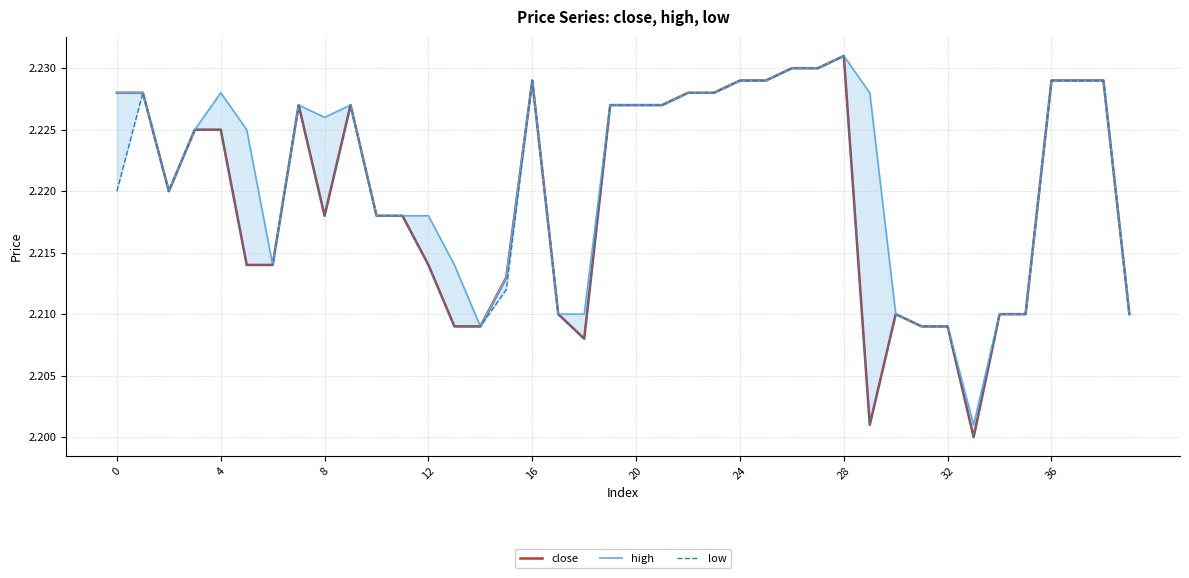

True or false: high and close cross at least once.

False